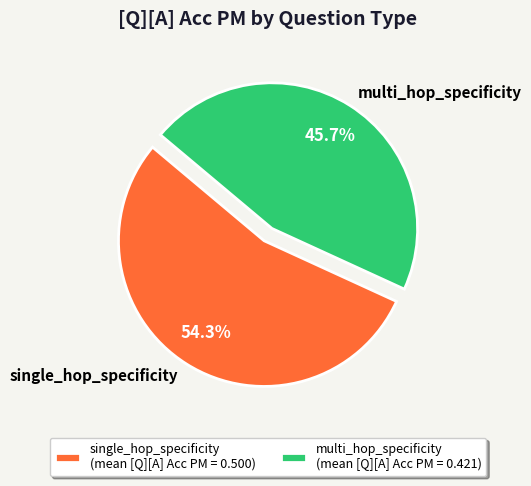

To the nearest percent, what percentage of the pie is single_hop_specificity?

54%